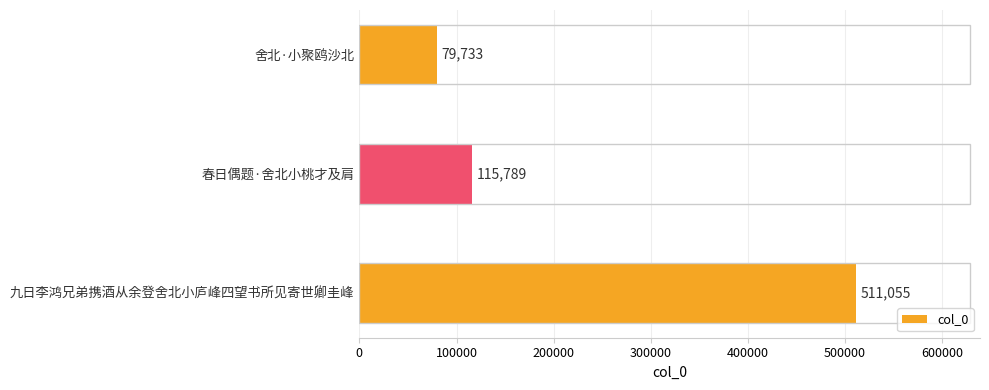

The value at 舍北·小聚鸥沙北 is 79733. True or false?

True